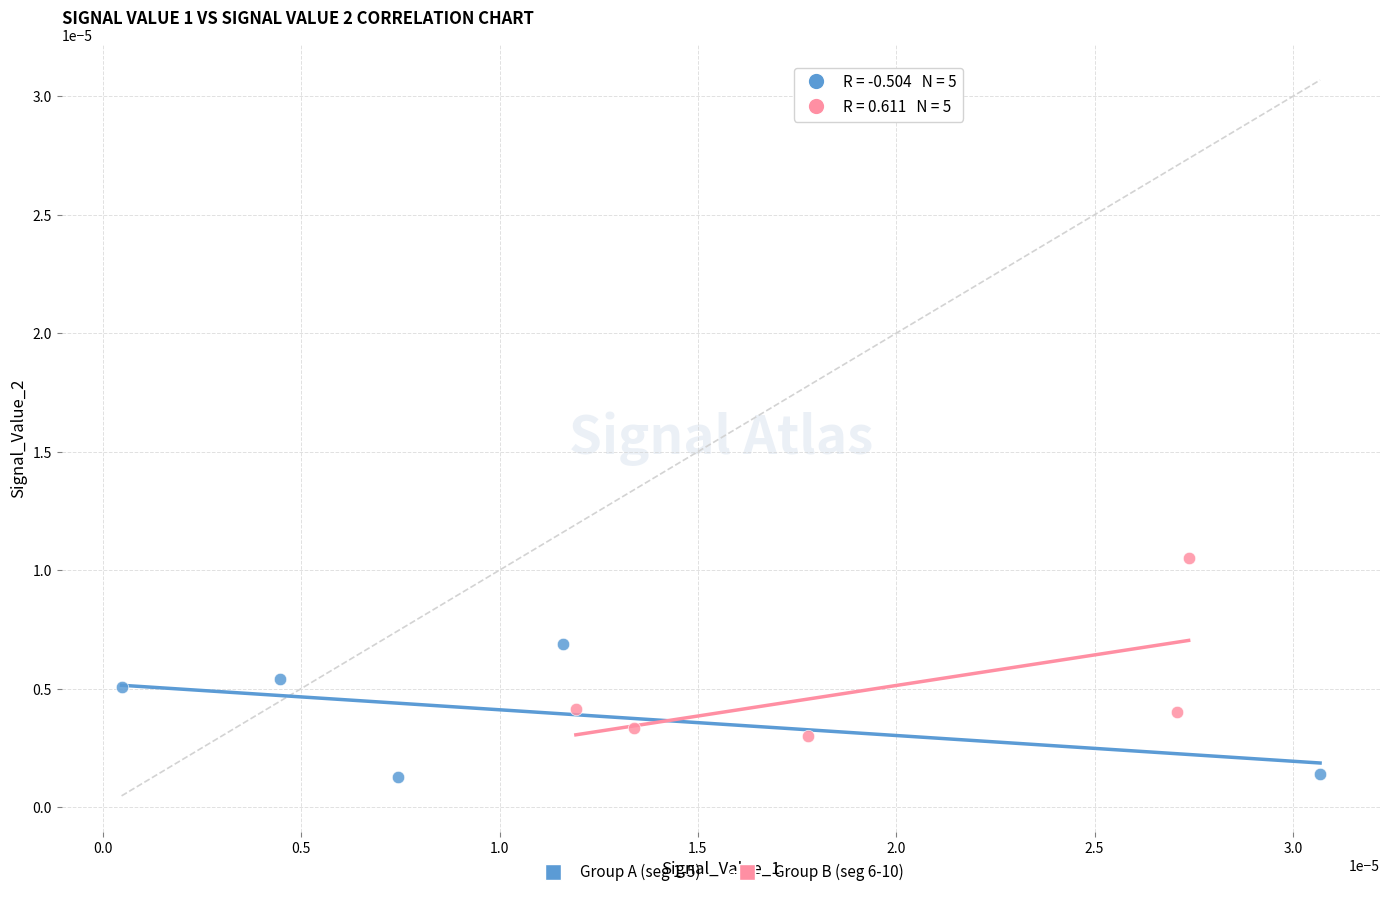

Which series has the widest spread of Y values?

Group B (seg 6-10)